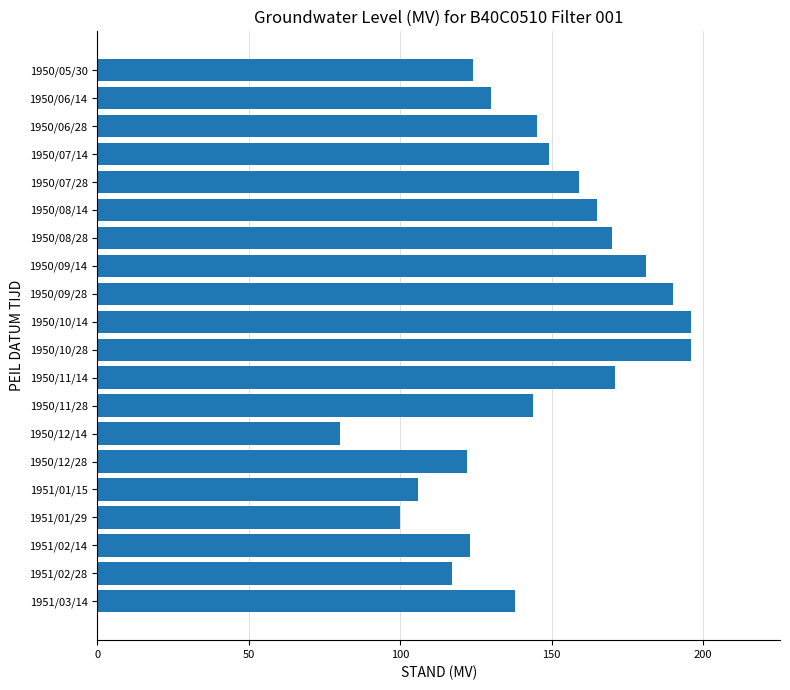

Which has a higher value, 1950/12/14 or 1950/06/14?

1950/06/14